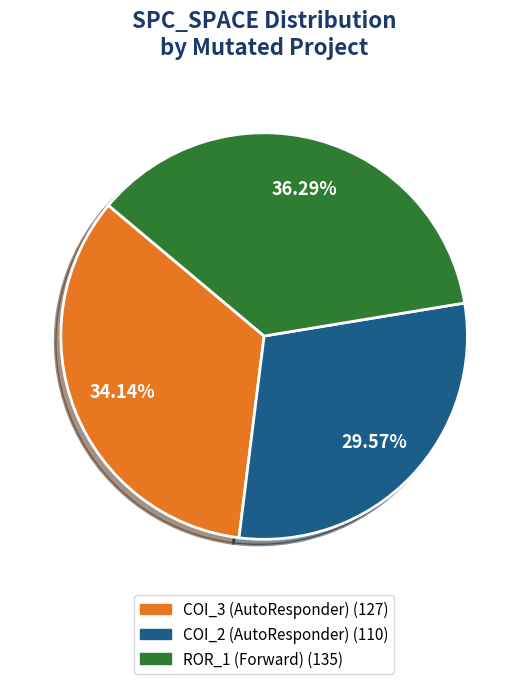

Does any single category account for the majority?

No